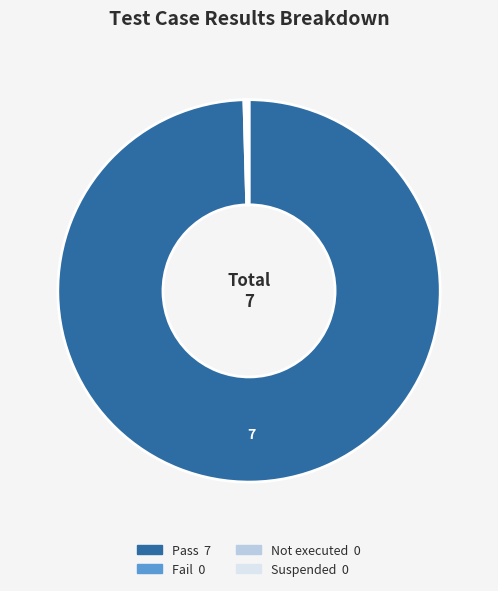

What is the largest slice in the pie chart?

Pass